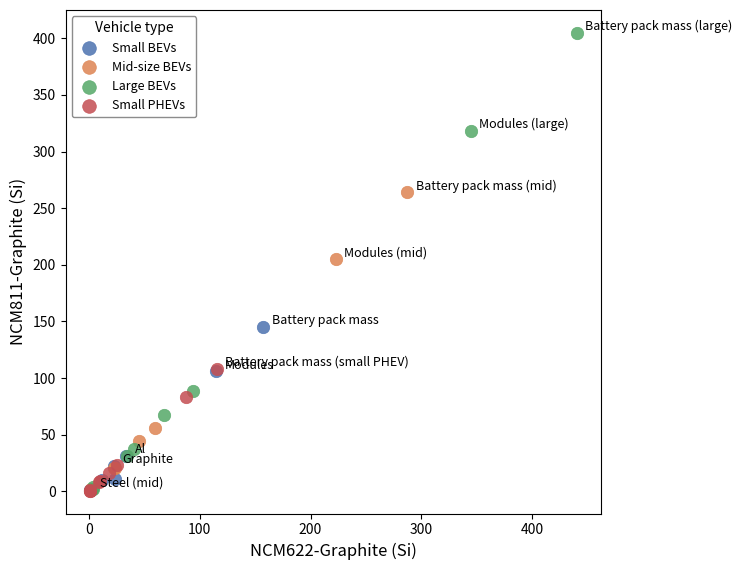

Which series contains the highest Y value?

Large BEVs